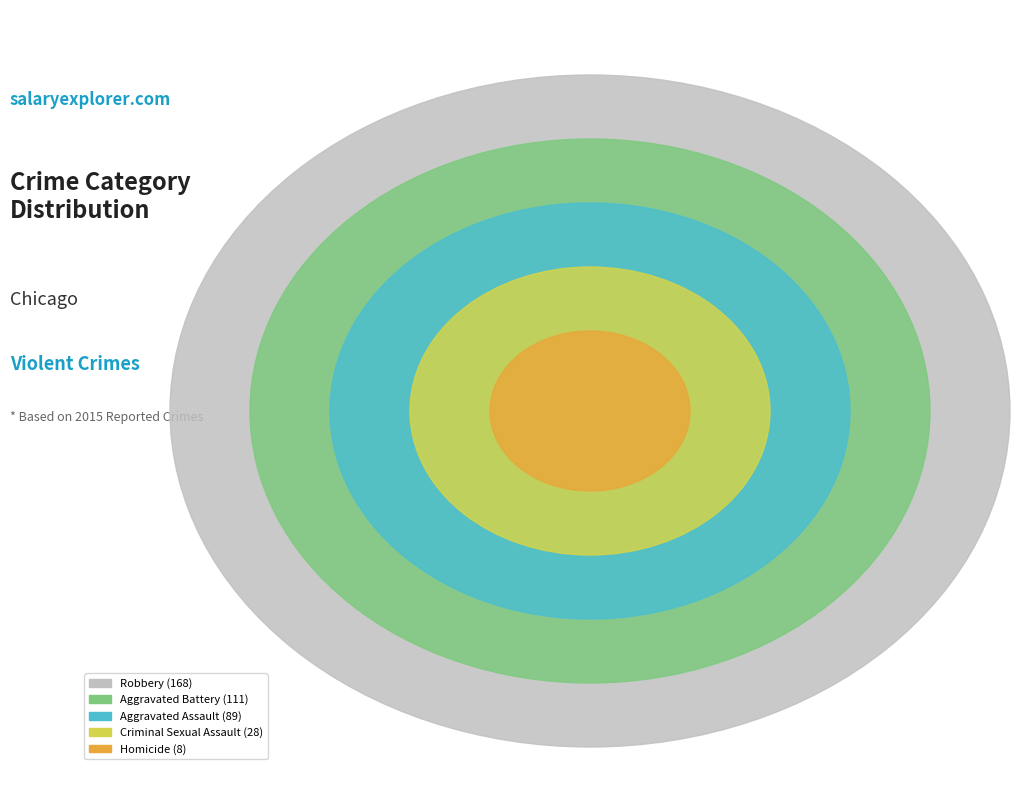

Rank the categories by value from lowest to highest.

Homicide, Criminal Sexual Assault, Aggravated Assault, Aggravated Battery, Robbery